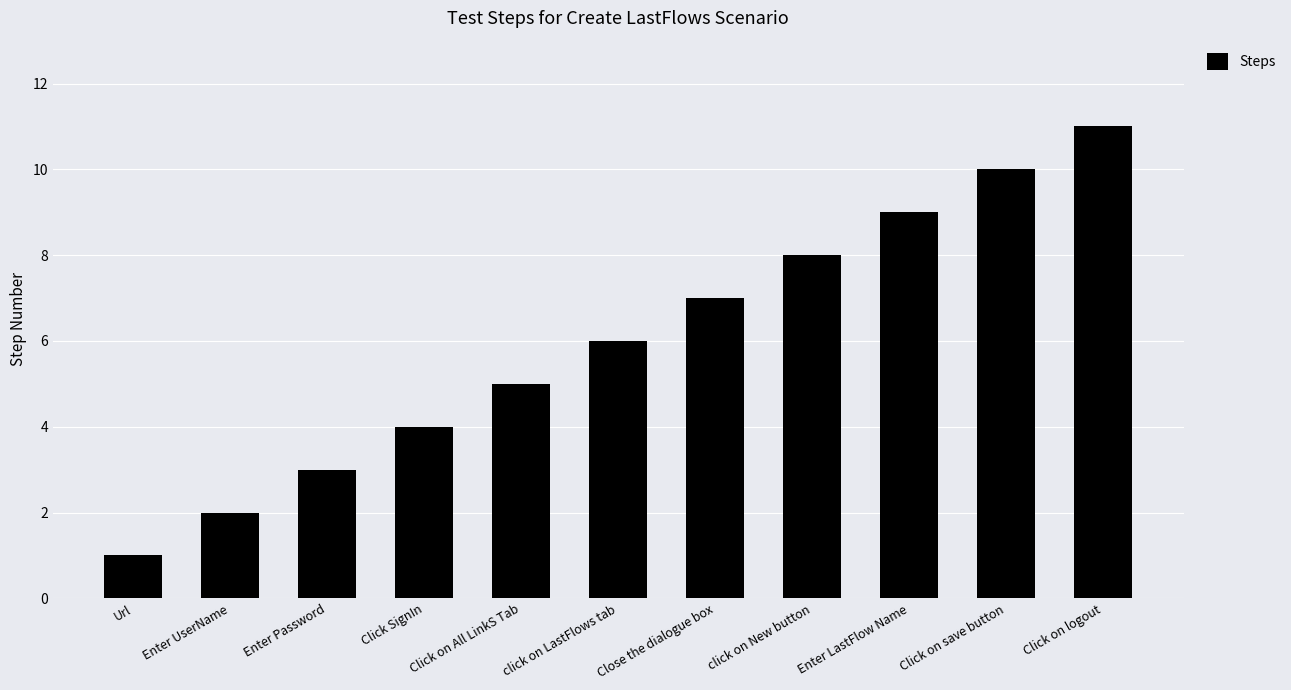

Which label corresponds to the largest value in the chart?

Click on logout